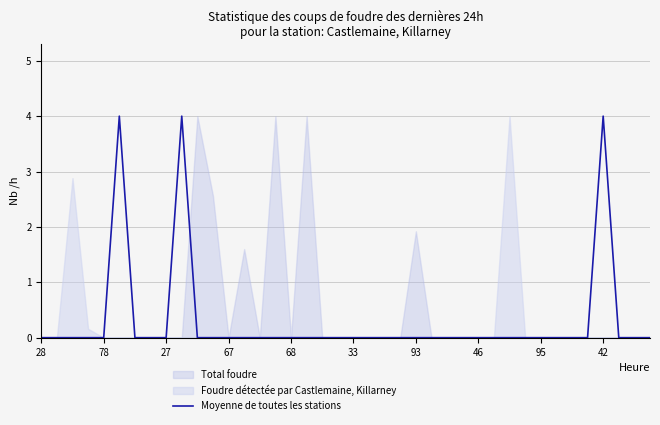

True or false: there are more than 2 points higher than both neighbors.

True